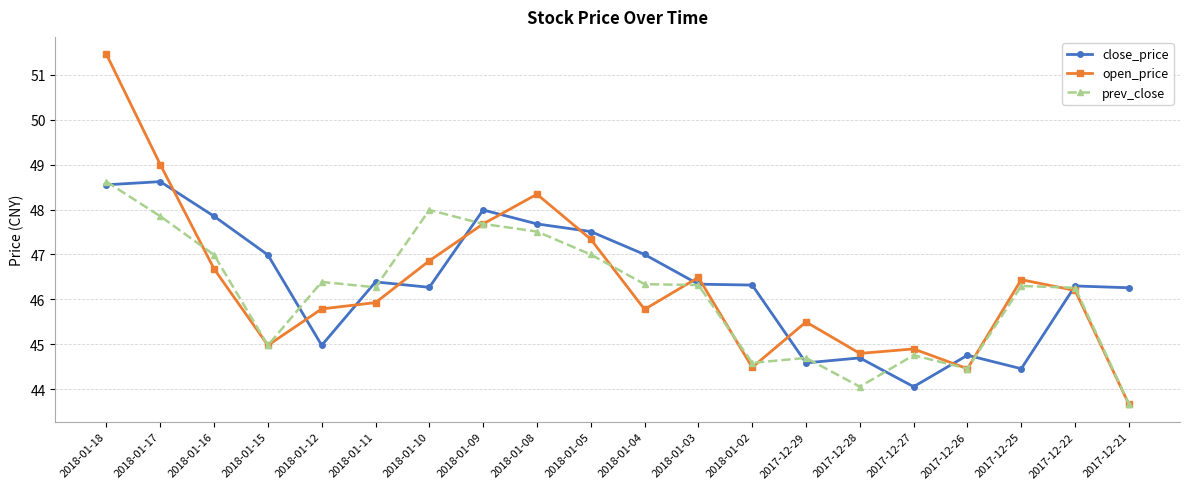

What is the label of the 14th point from the left?

2017-12-29